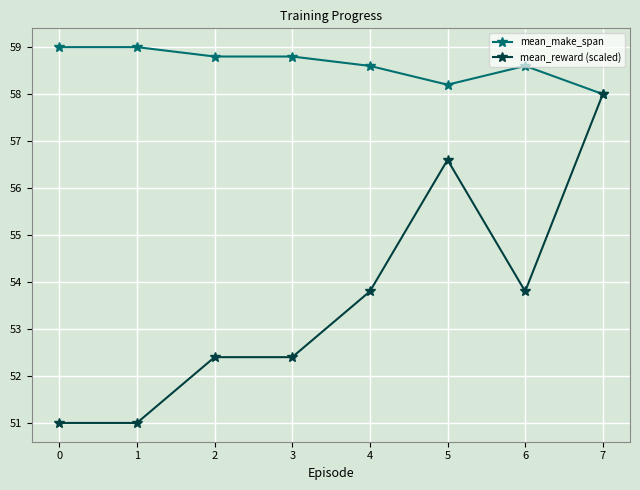

True or false: mean_reward (scaled) has more than 2 points higher than both neighbors.

False